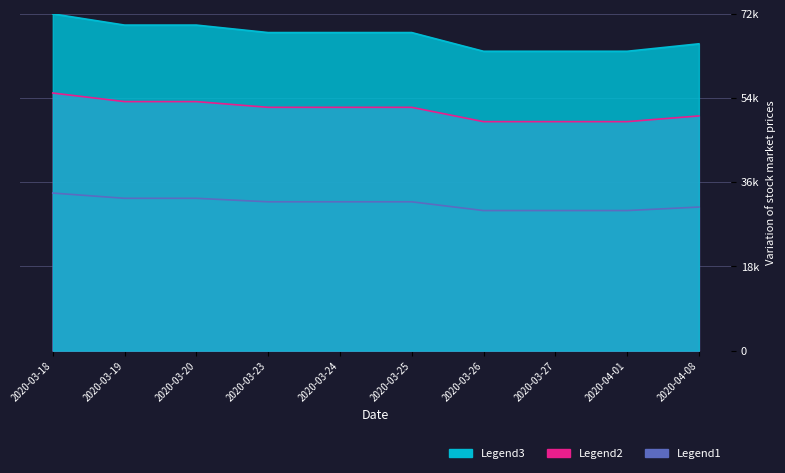

Which series changed the most between 2020-03-26 and 2020-03-27?

close